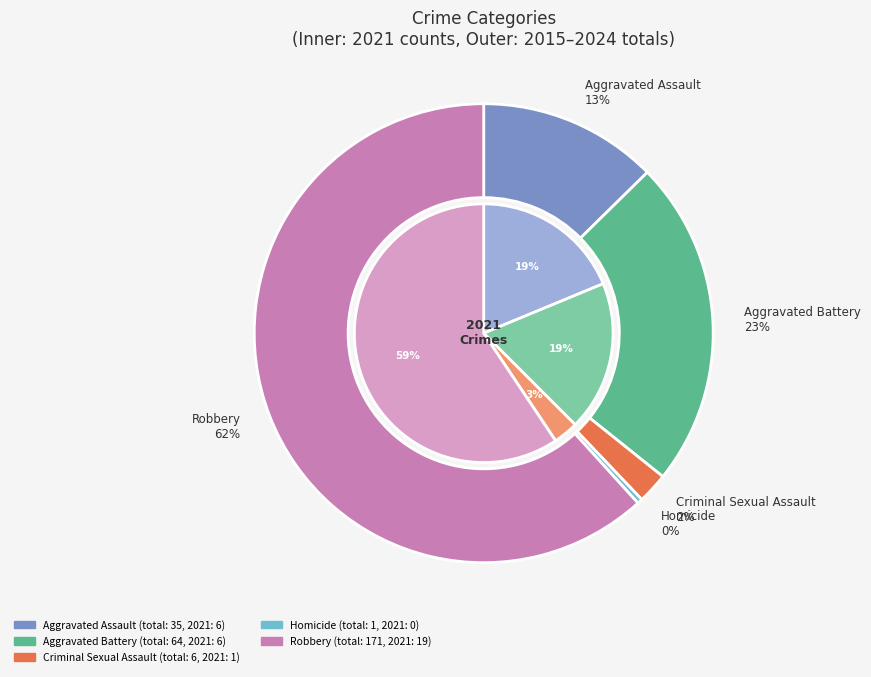

To the nearest percent, what portion does 4 represent?

59%